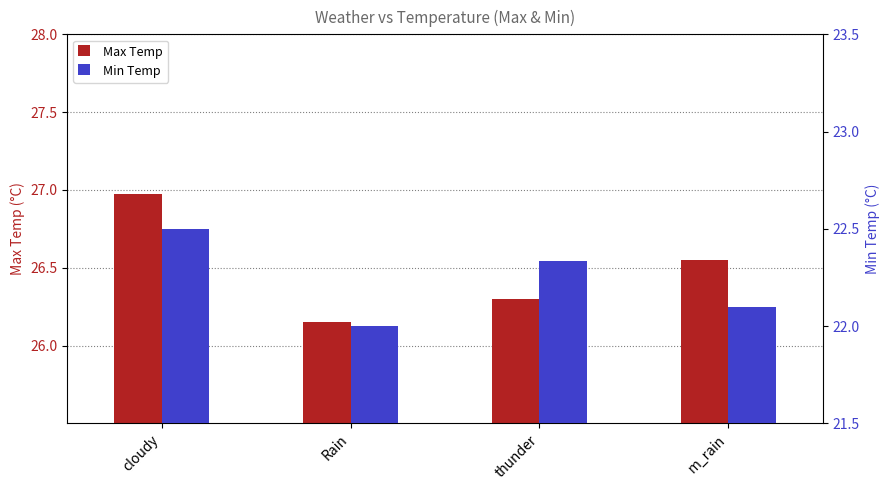

List the series in order of their overall mean, lowest first.

Min Temp, Max Temp